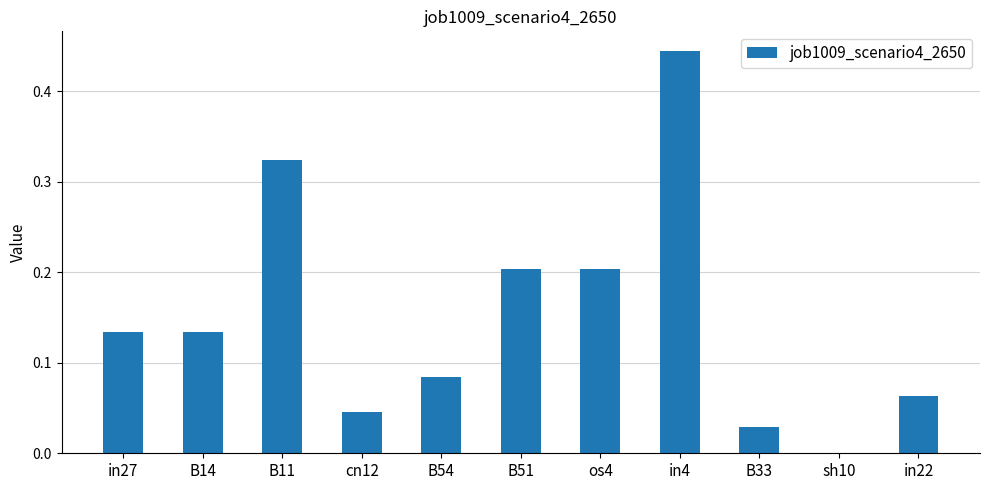

Which category has the highest value across all series?

in4